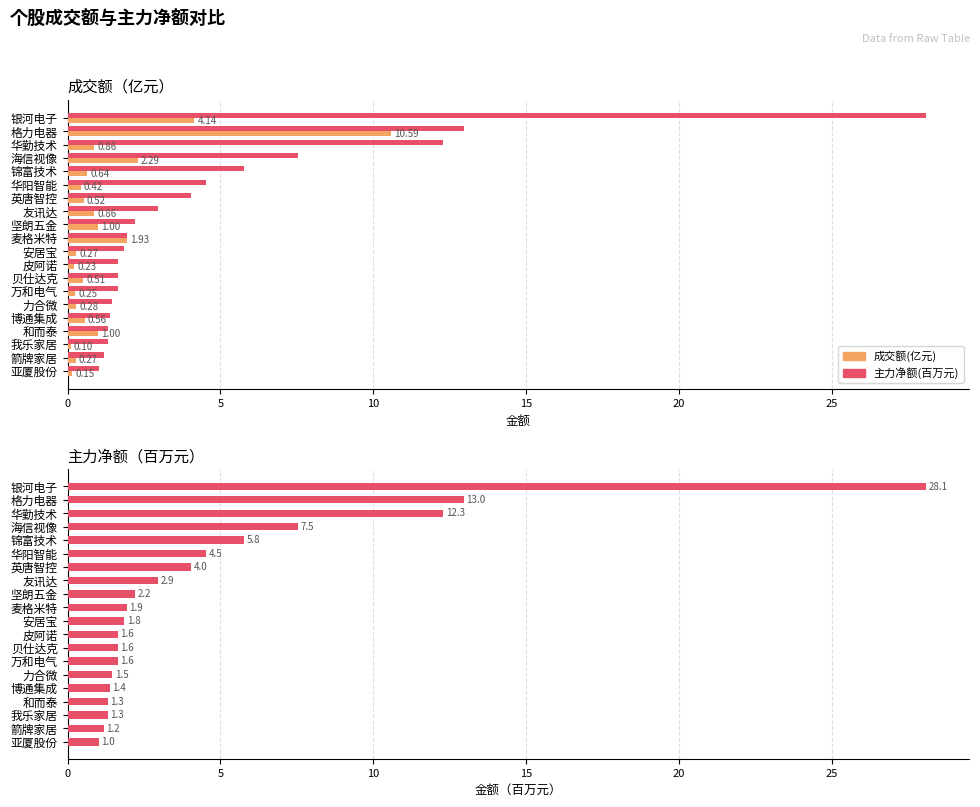

Is the value of 成交额(亿元) at 贝仕达克 greater than the value of 主力净额(百万元) at 万和电气?

No